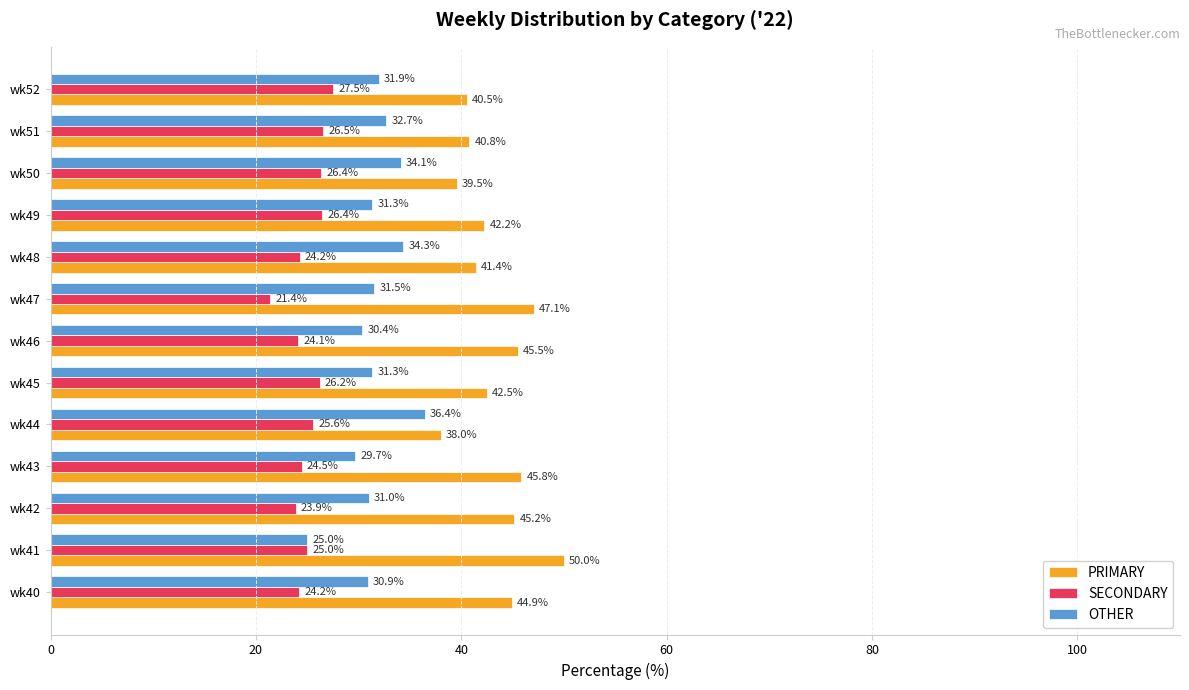

What is the total value across all series at wk45?

100.0